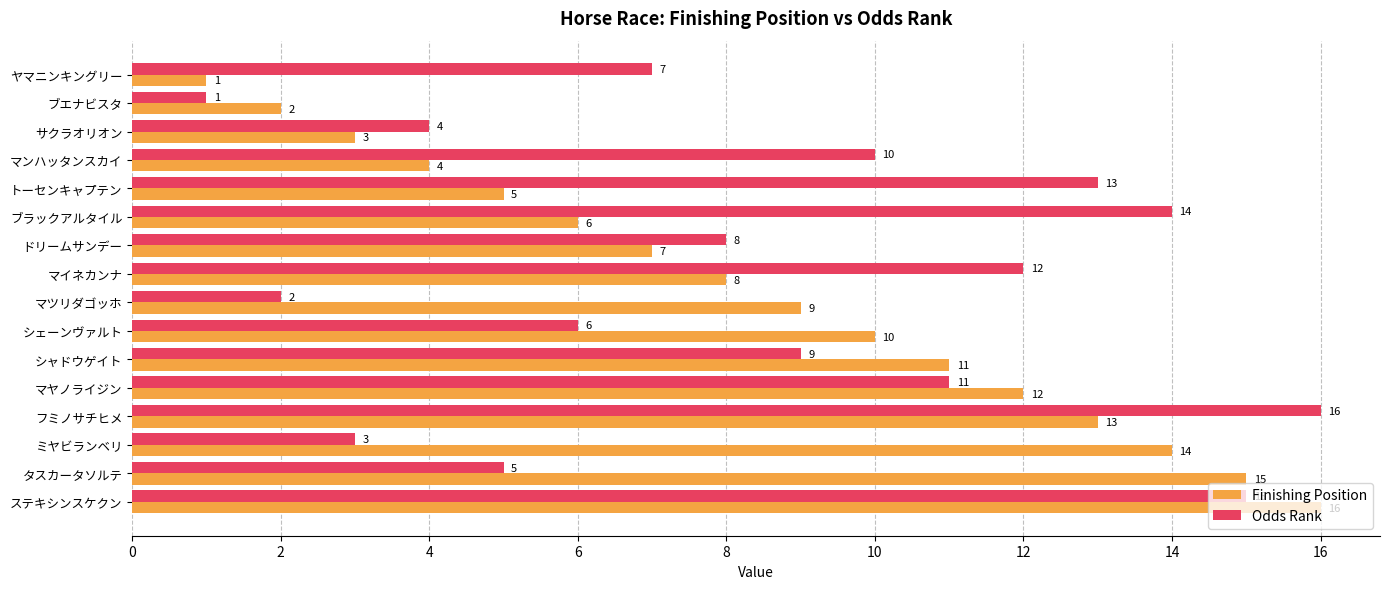

What is the approximate value of Odds Rank at シャドウゲイト?

9